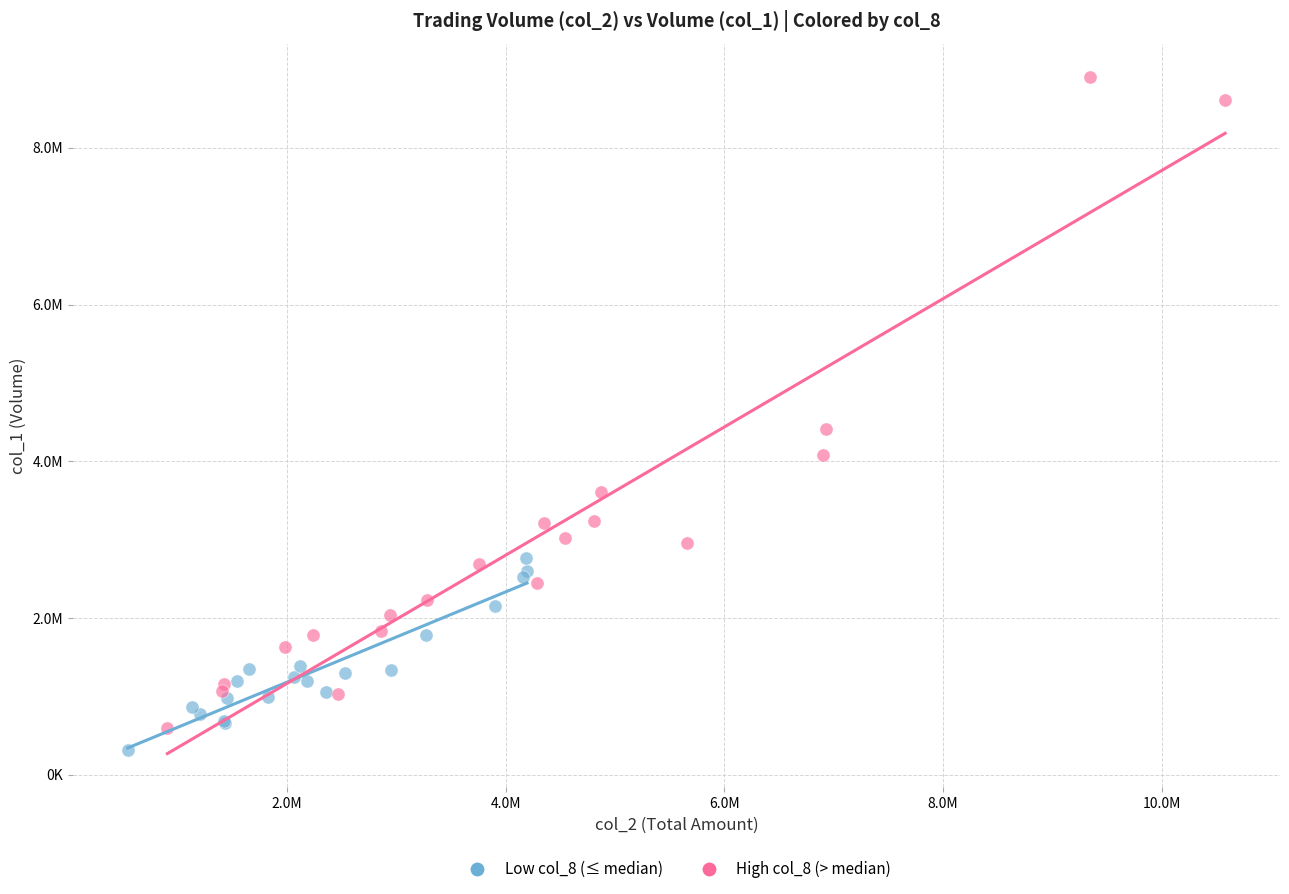

Which series contains the highest Y value?

High col_8 (> median)